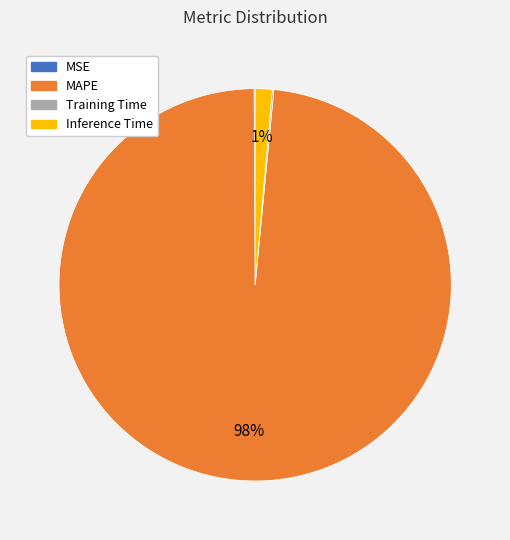

Which slice is the largest?

MAPE